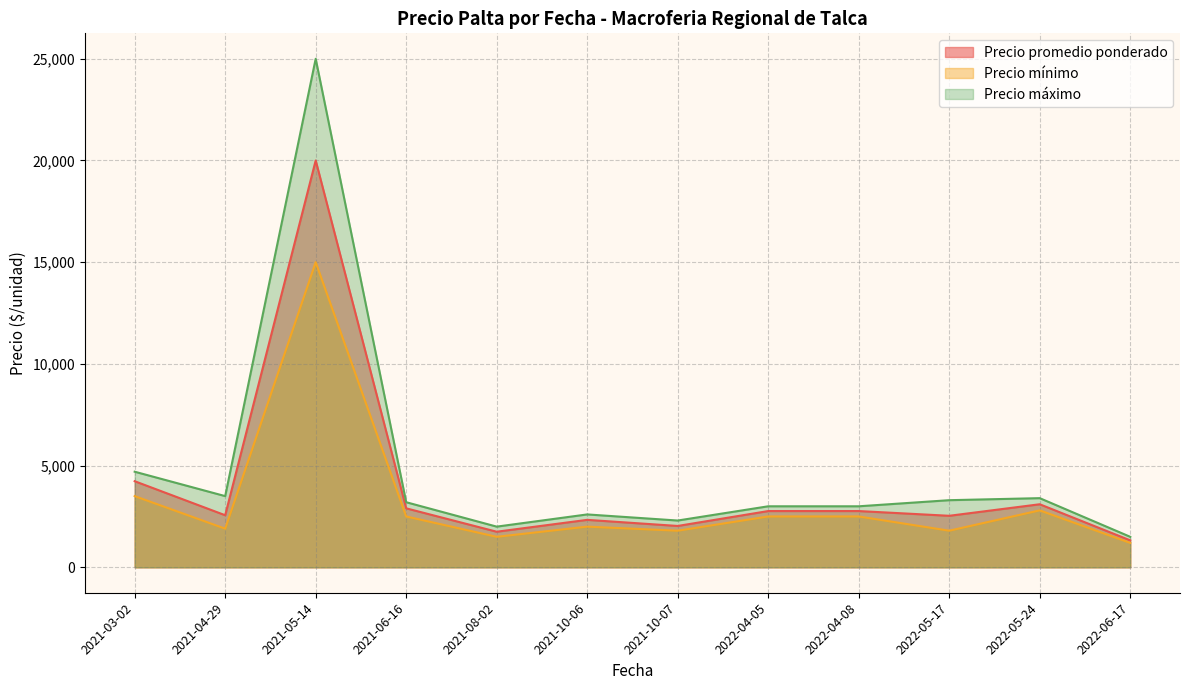

What is the minimum value for Precio promedio ponderado?

1325